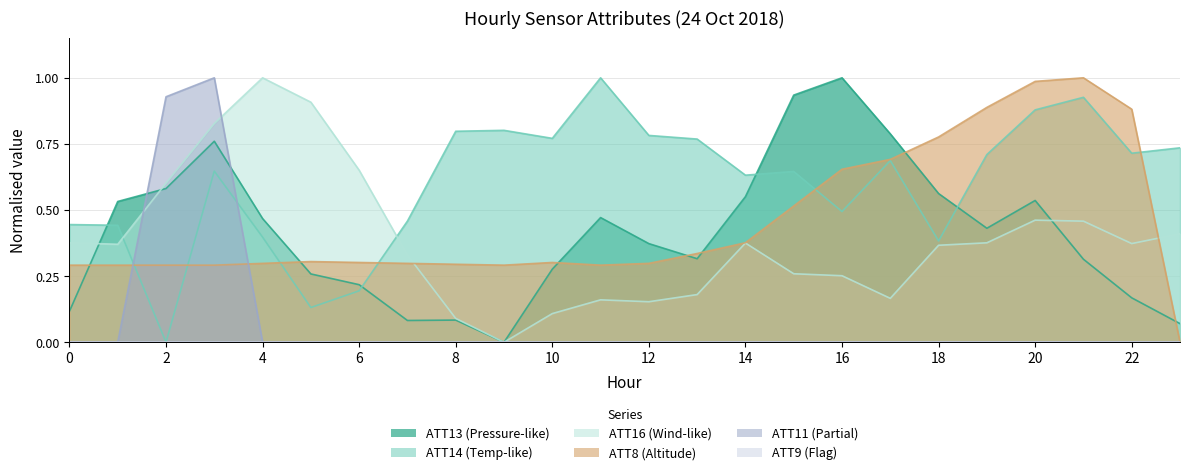

How many times do ATT8 and ATT13 cross each other?

7